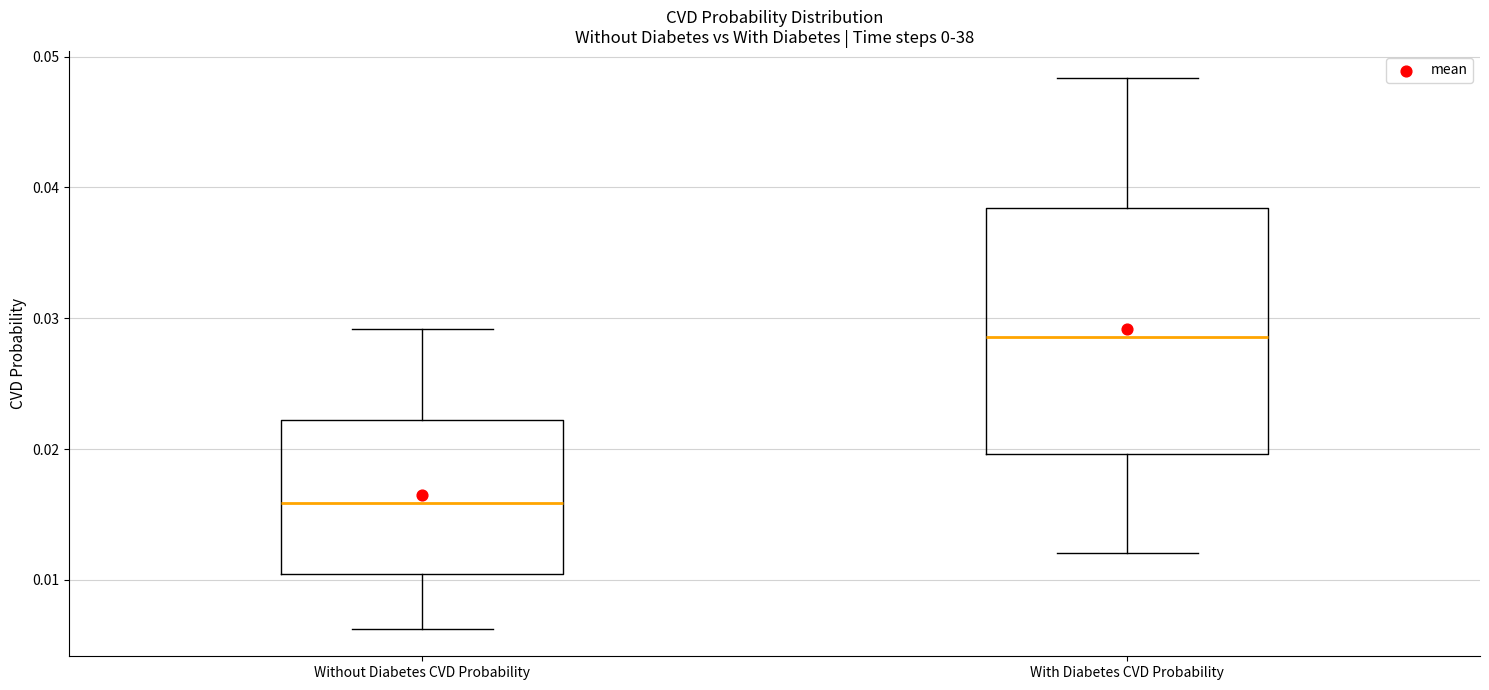

Which box has the lowest median line?

Without Diabetes CVD Probability